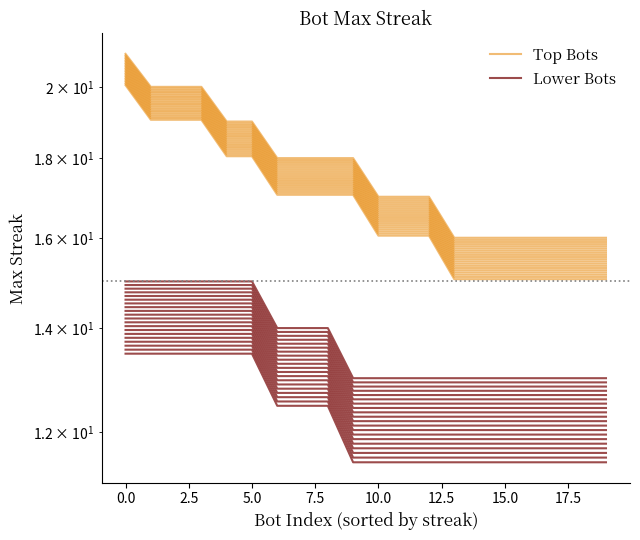

What are all the series names shown in the legend?

Top Bots, Lower Bots